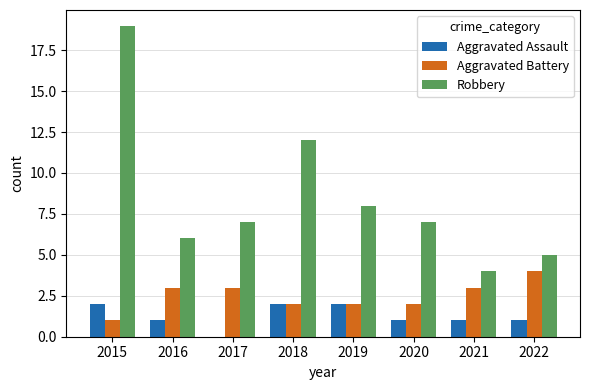

Are the bars horizontal?

No